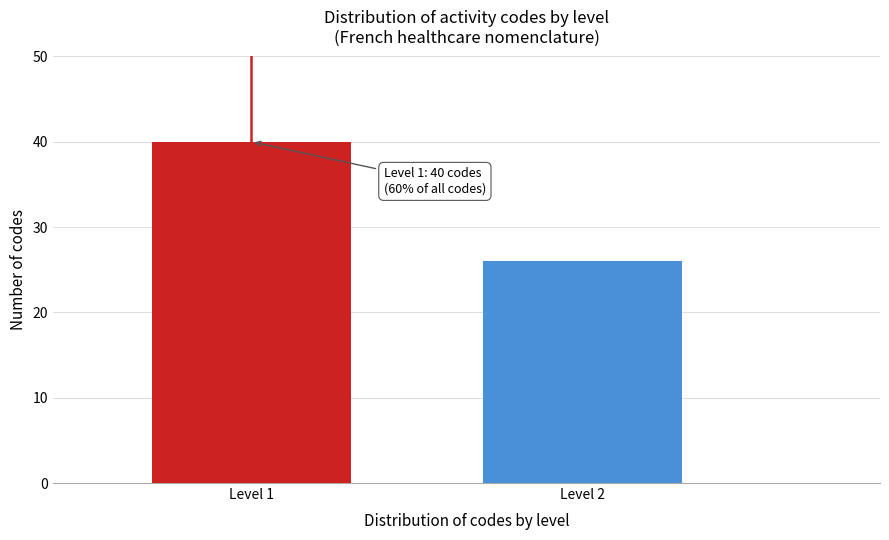

Reading right to left, what are all the values shown in this chart?

26	40